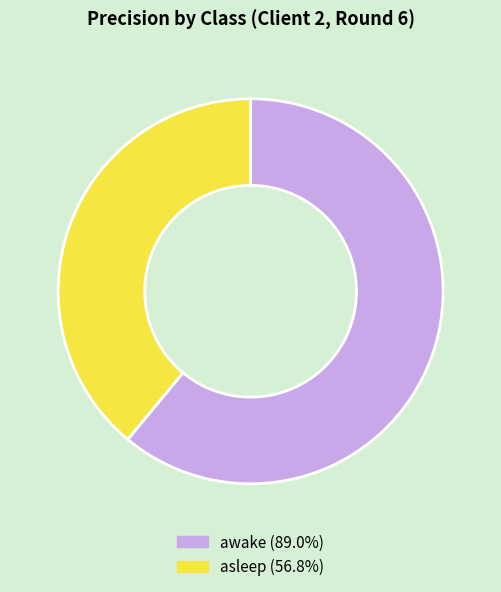

Rank the categories by value from highest to lowest.

awake, asleep